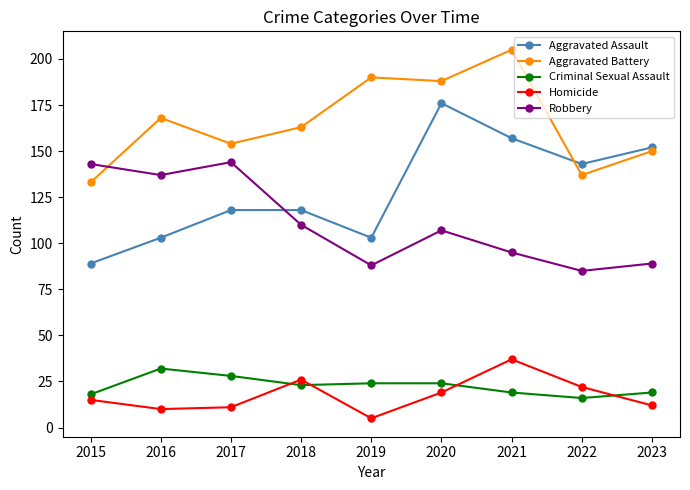

What is the spread (max minus min) of values at 2018?

140